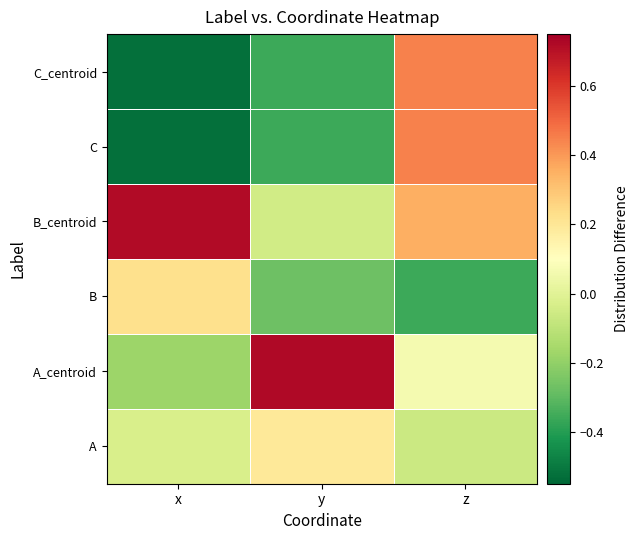

Reading right to left, list all the values displayed in this chart.

A: z=-0.1	y=0.2	x=-0.0
A_centroid: z=0.1	y=0.7	x=-0.2
B: z=-0.4	y=-0.3	x=0.2
B_centroid: z=0.4	y=-0.0	x=0.7
C: z=0.4	y=-0.4	x=-0.5
C_centroid: z=0.4	y=-0.4	x=-0.5